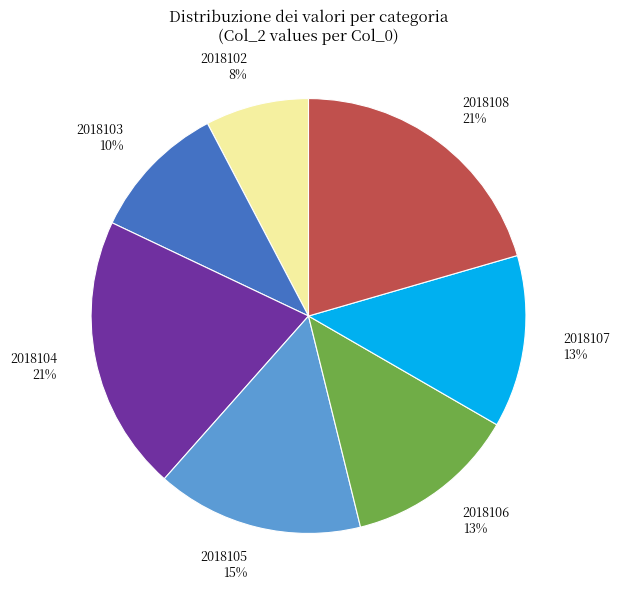

Is it true that 2018102 is 8% of the pie?

True